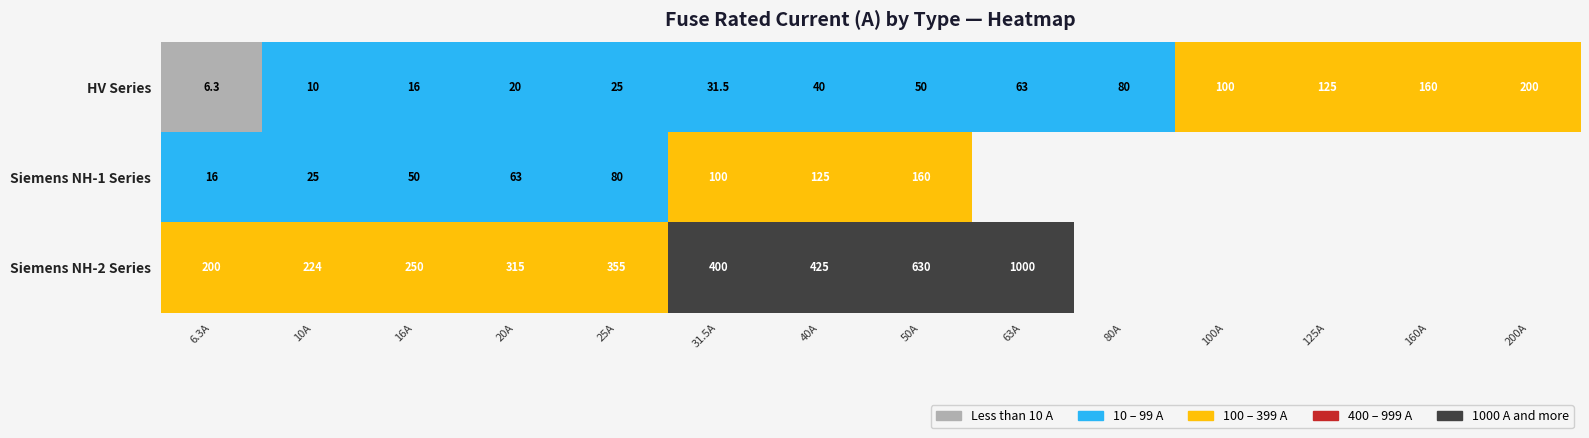

Is it true that Siemens NH-2 Series equals 80.7 at 10A?

False